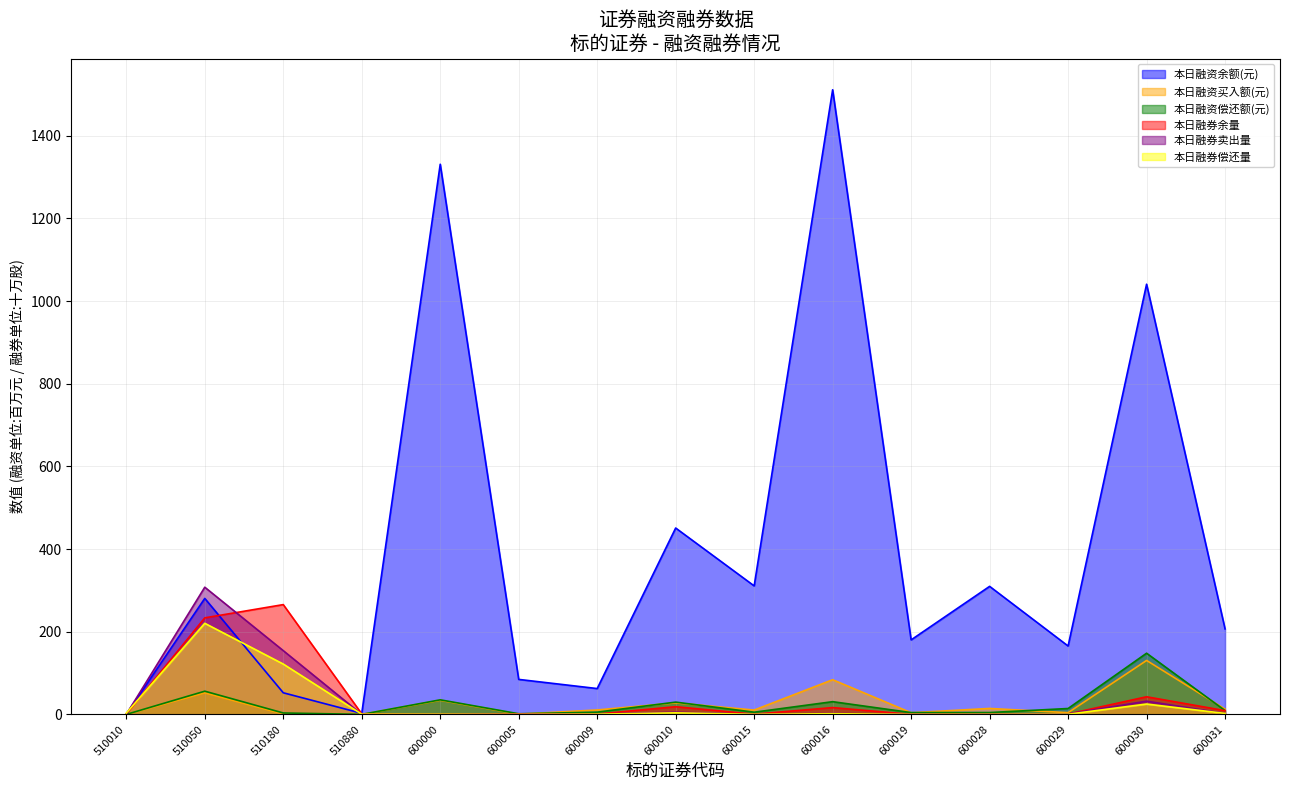

What is the maximum value shown in the chart?

1511.3